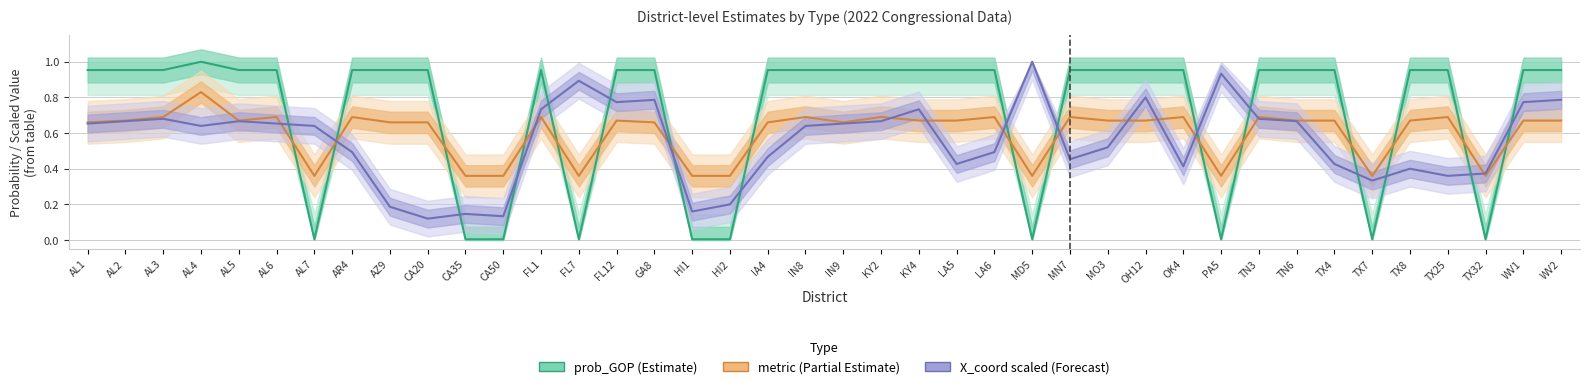

Reading right to left, list all the values displayed in this chart.

prob_GOP: WV2=1.0	WV1=1.0	TX32=0.0	TX25=1.0	TX8=1.0	TX7=0.0	TX4=1.0	TN6=1.0	TN3=1.0	PA5=0.0	OK4=1.0	OH12=1.0	MO3=1.0	MN7=1.0	MD5=0.0	LA6=1.0	LA5=1.0	KY4=1.0	KY2=1.0	IN9=1.0	IN8=1.0	IA4=1.0	HI2=0.0	HI1=0.0	GA8=1.0	FL12=1.0	FL7=0.0	FL1=1.0	CA50=0.0	CA35=0.0	CA20=1.0	AZ9=1.0	AR4=1.0	AL7=0.0	AL6=1.0	AL5=1.0	AL4=1.0	AL3=1.0	AL2=1.0	AL1=1.0
metric: WV2=0.7	WV1=0.7	TX32=0.4	TX25=0.7	TX8=0.7	TX7=0.4	TX4=0.7	TN6=0.7	TN3=0.7	PA5=0.4	OK4=0.7	OH12=0.7	MO3=0.7	MN7=0.7	MD5=0.4	LA6=0.7	LA5=0.7	KY4=0.7	KY2=0.7	IN9=0.7	IN8=0.7	IA4=0.7	HI2=0.4	HI1=0.4	GA8=0.7	FL12=0.7	FL7=0.4	FL1=0.7	CA50=0.4	CA35=0.4	CA20=0.7	AZ9=0.7	AR4=0.7	AL7=0.4	AL6=0.7	AL5=0.7	AL4=0.8	AL3=0.7	AL2=0.7	AL1=0.7
X_coord (scaled): WV2=0.8	WV1=0.8	TX32=0.4	TX25=0.4	TX8=0.4	TX7=0.3	TX4=0.4	TN6=0.7	TN3=0.7	PA5=0.9	OK4=0.4	OH12=0.8	MO3=0.5	MN7=0.5	MD5=1.0	LA6=0.5	LA5=0.4	KY4=0.7	KY2=0.7	IN9=0.7	IN8=0.6	IA4=0.5	HI2=0.2	HI1=0.2	GA8=0.8	FL12=0.8	FL7=0.9	FL1=0.7	CA50=0.1	CA35=0.1	CA20=0.1	AZ9=0.2	AR4=0.5	AL7=0.6	AL6=0.7	AL5=0.7	AL4=0.6	AL3=0.7	AL2=0.7	AL1=0.7